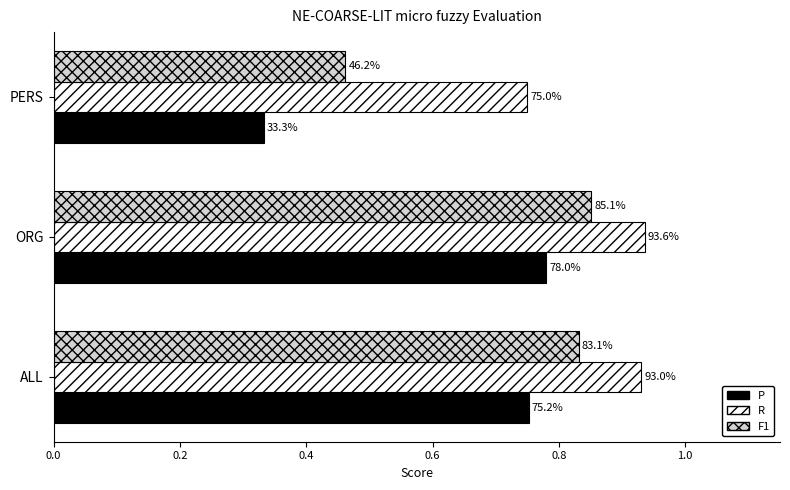

What are all the series names shown in the legend?

P, R, F1